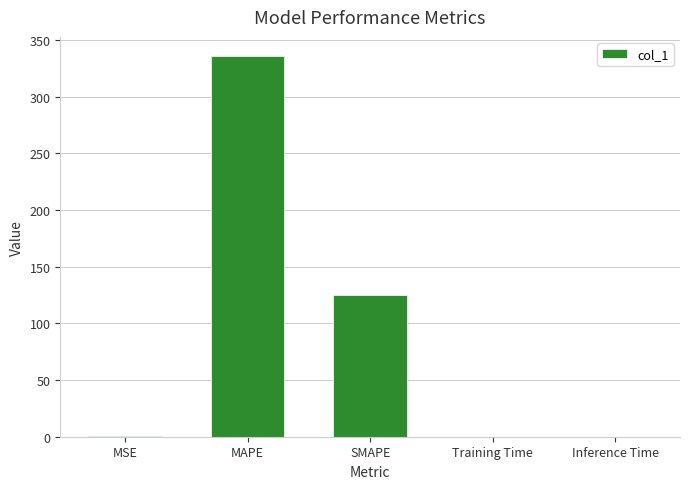

The chart shows a value of 526.1 at MAPE. True or false?

False